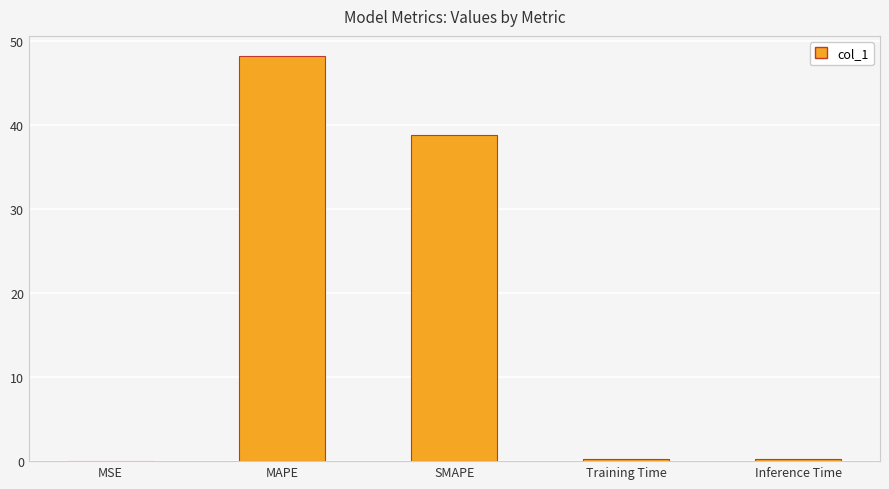

Between Inference Time and MAPE, which is larger?

MAPE